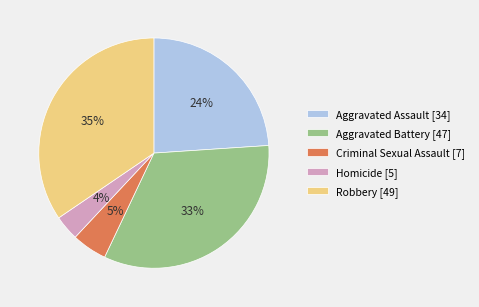

To the nearest percent, what percentage of the pie is Criminal Sexual Assault?

5%